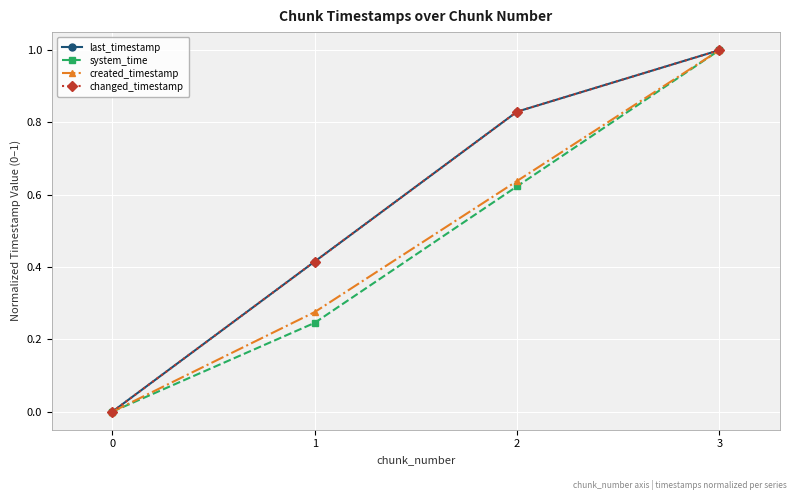

Is it true that last_timestamp equals 0.4 at 2?

False